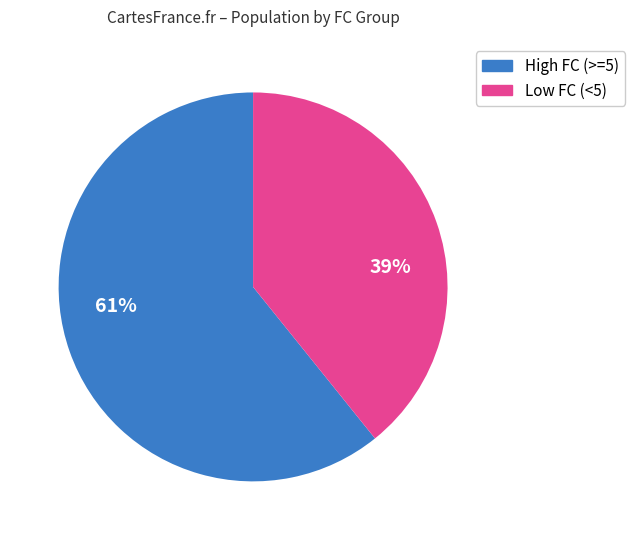

To the nearest percent, what is the difference between the largest and smallest slice percentages?

22%